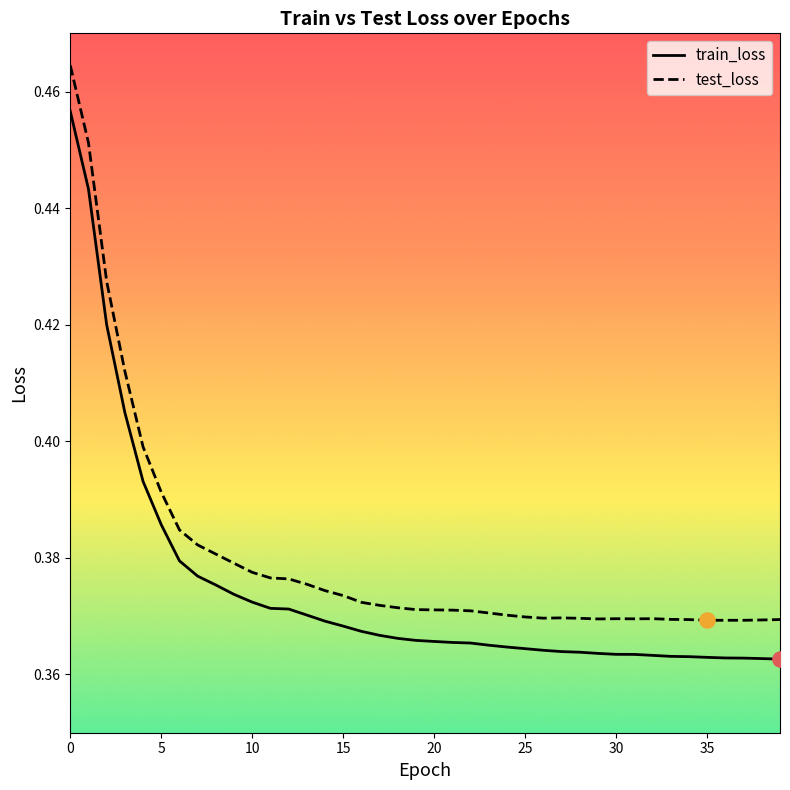

At how many categories does at least one series exceed 0?

40